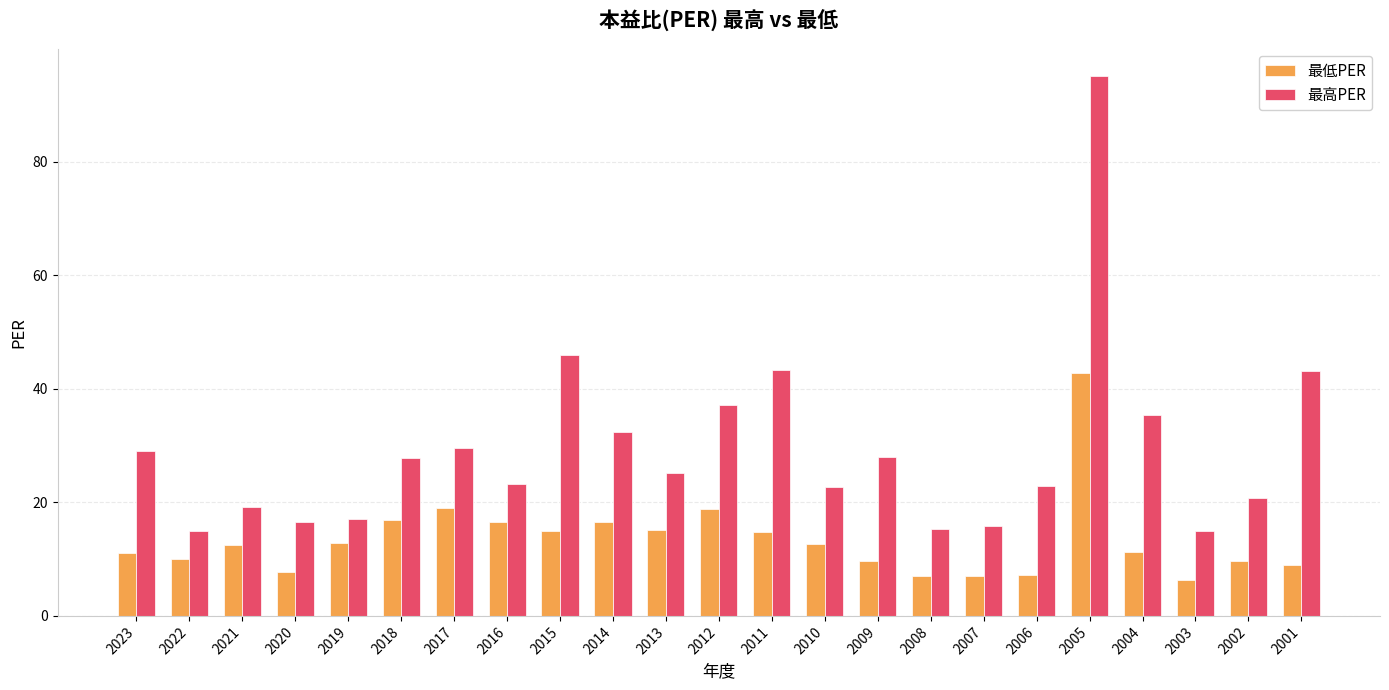

Which series has the largest range (max minus min)?

最高PER